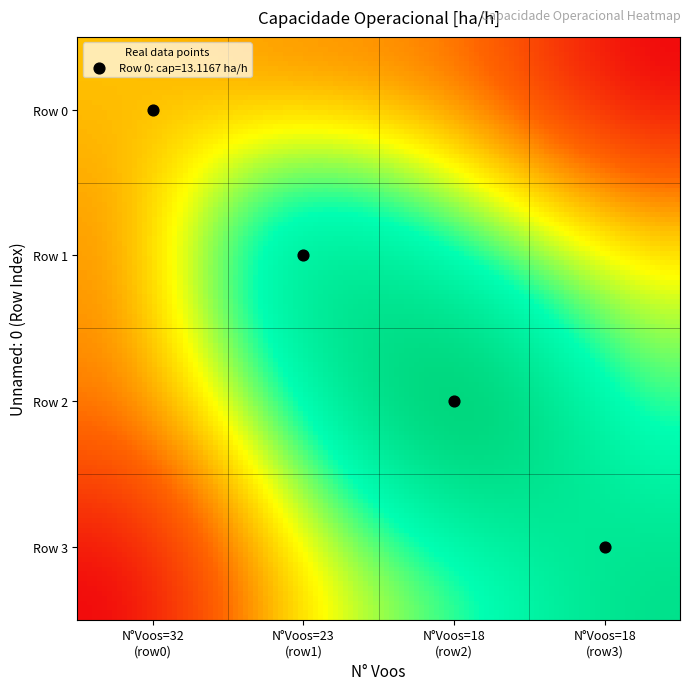

Which series changed the most between 0 and 3?

3